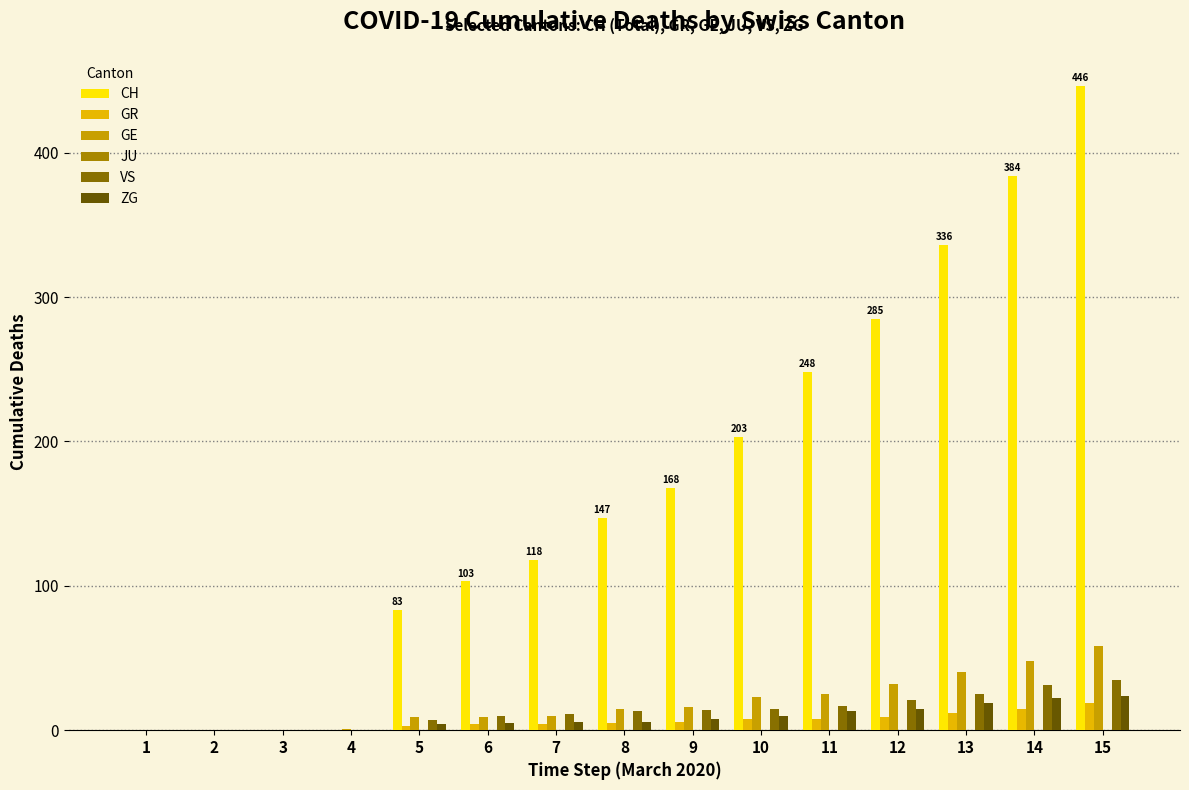

Is it true that CH equals 384 at 14?

True